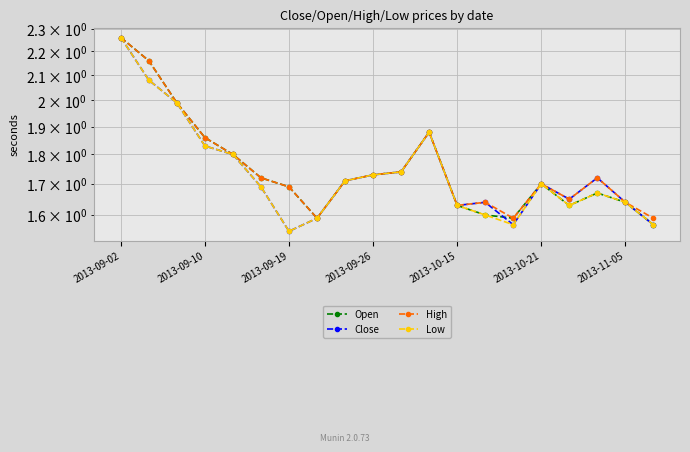

What is the greatest value displayed?

2.3